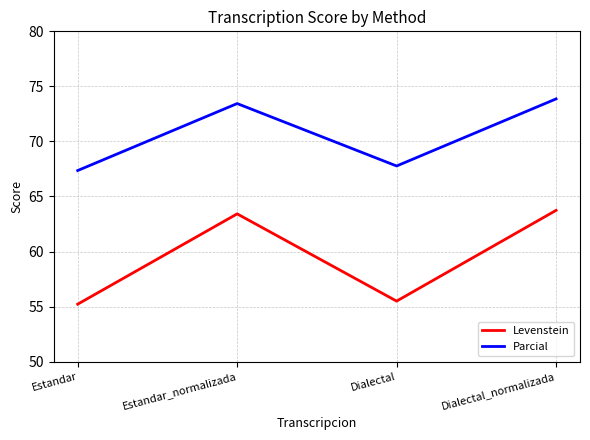

True or false: Levenstein and Parcial intersect in this chart.

False